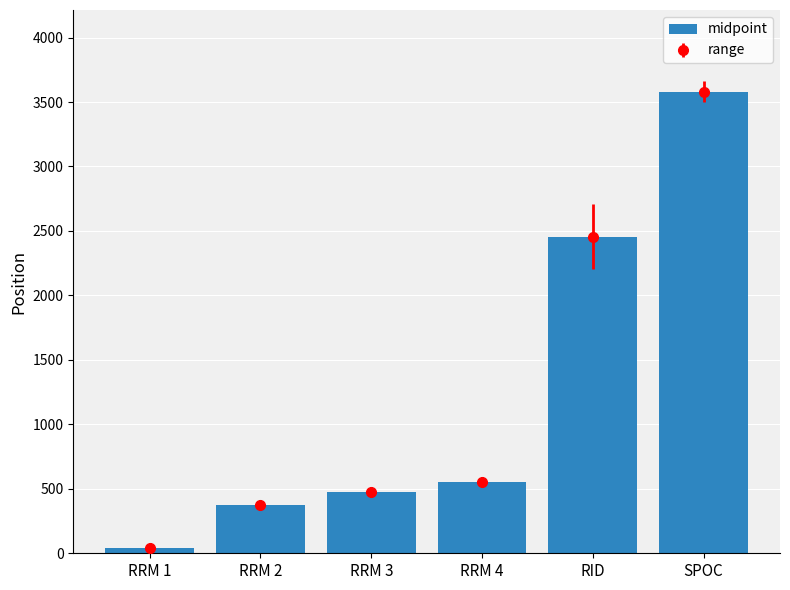

Rank the categories by value from lowest to highest.

RRM 1, RRM 2, RRM 3, RRM 4, RID, SPOC